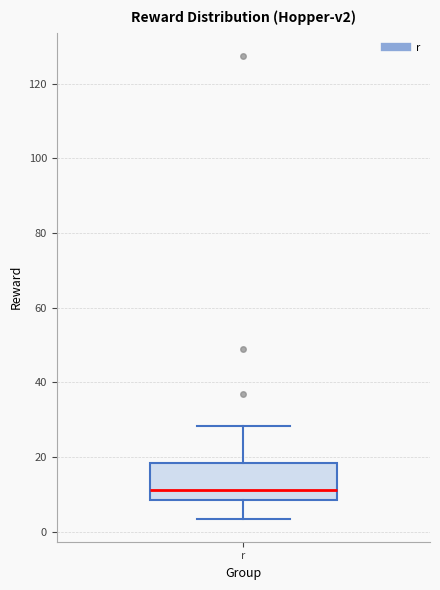

Where does the lower whisker of the box for r end on the y-axis? The values are not printed on the chart, so give them approximately, as read against the axis.

4